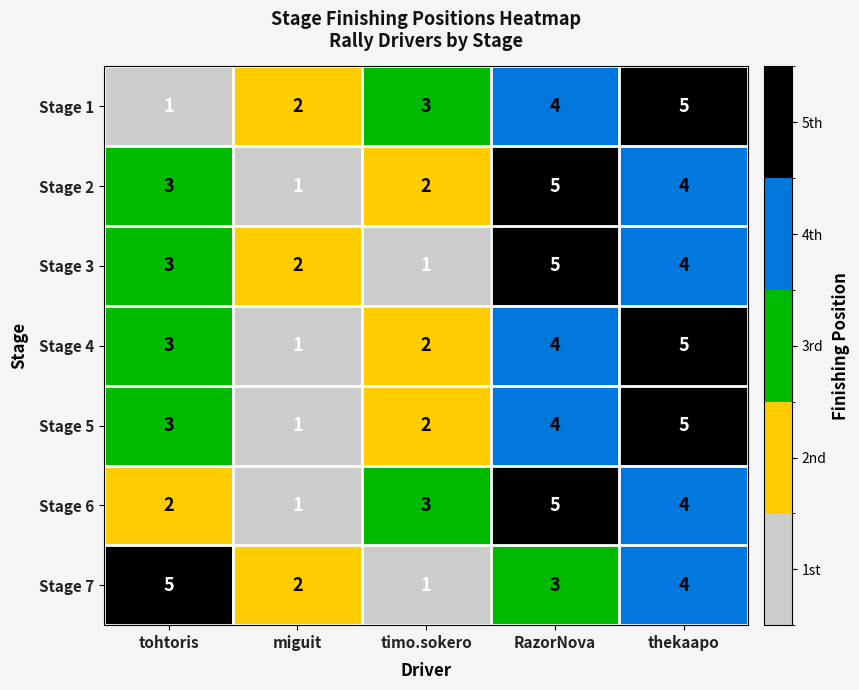

Is the value of Stage 2 at thekaapo greater than the value of Stage 1 at timo.sokero?

Yes